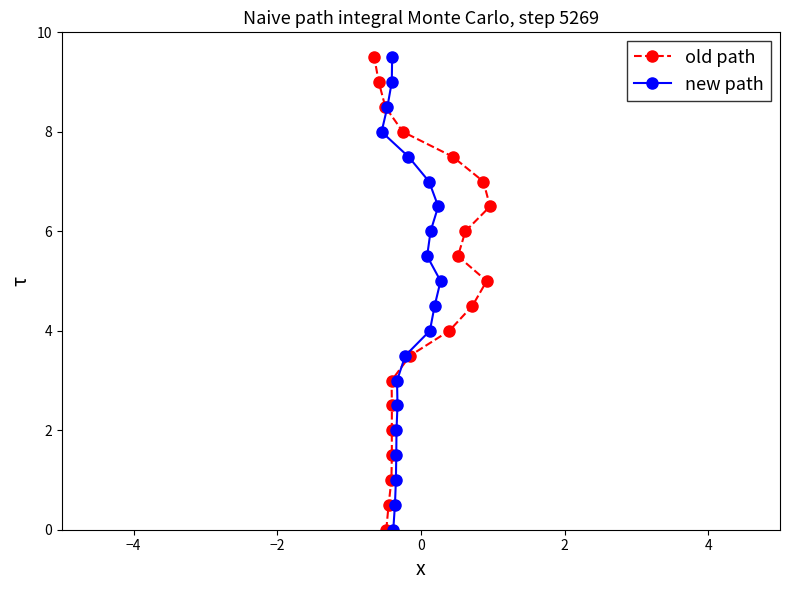

What is the value of the old path point at the 8th from the left?

2.0